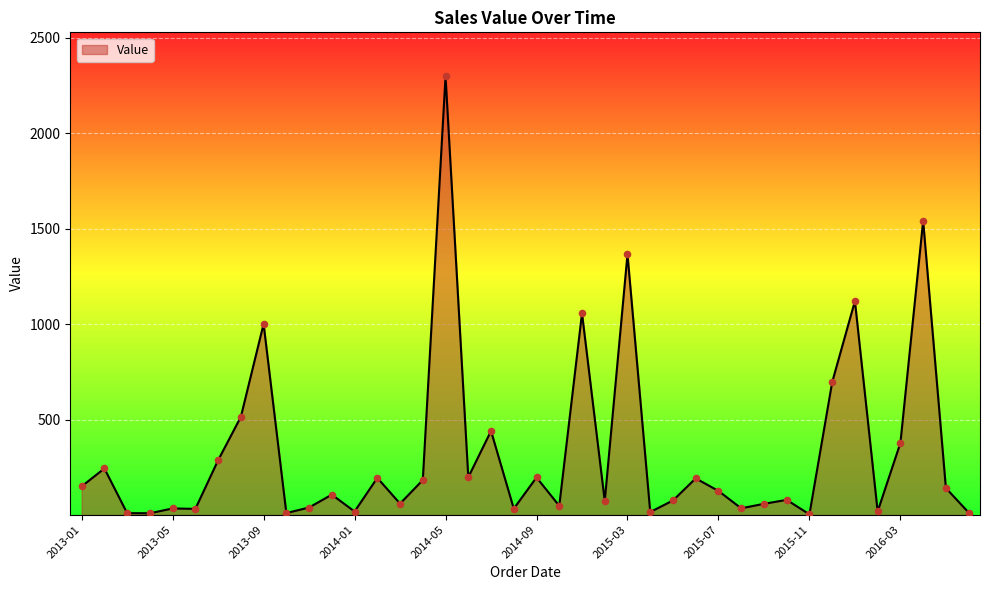

What is the maximum value shown in the chart?

2298.9